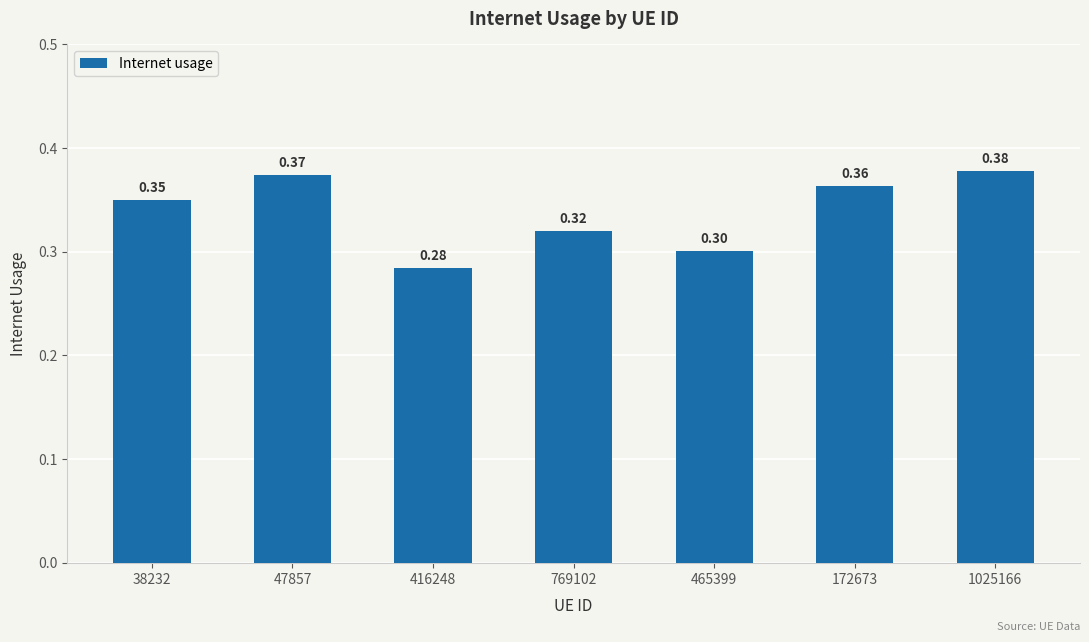

Is it true that the value at 769102 is 0.5?

False